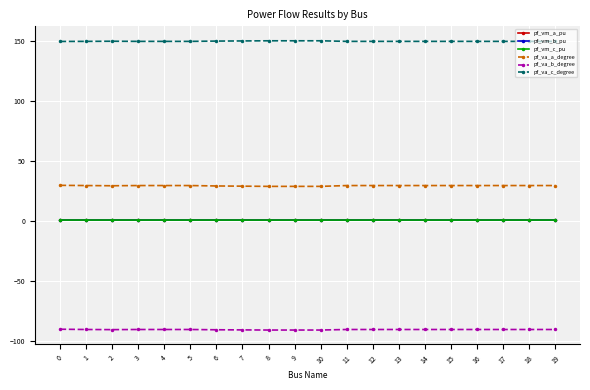

True or false: pf_va_a_degree has more than 1 interior local peaks.

True